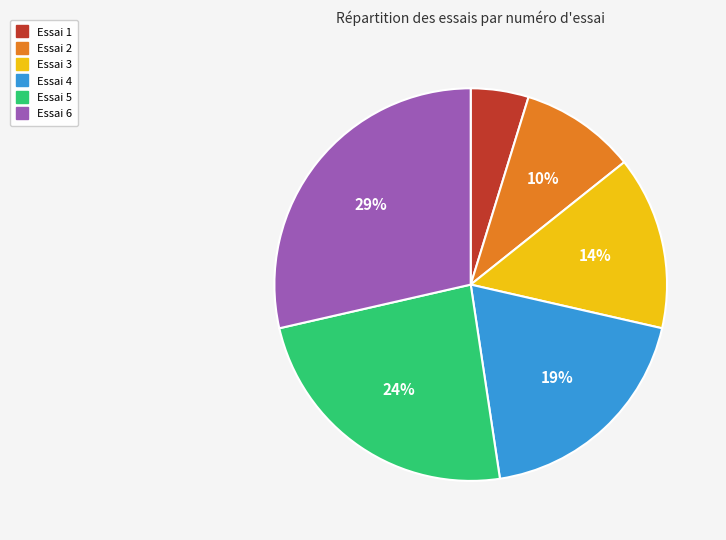

Which category has the smallest portion of the pie?

Essai 1